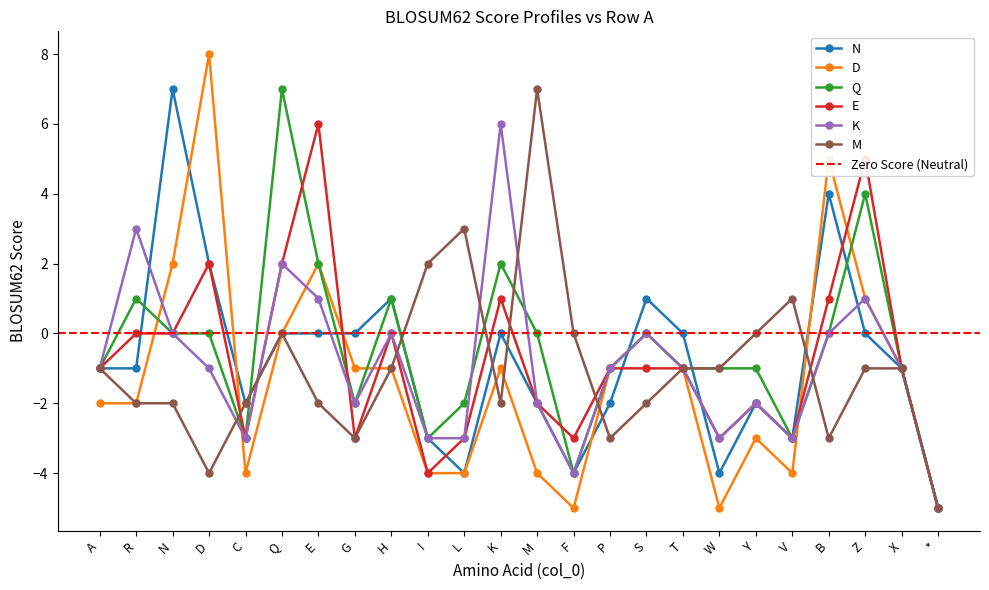

Which series ends up on top after the final intersection of K and Q?

Q